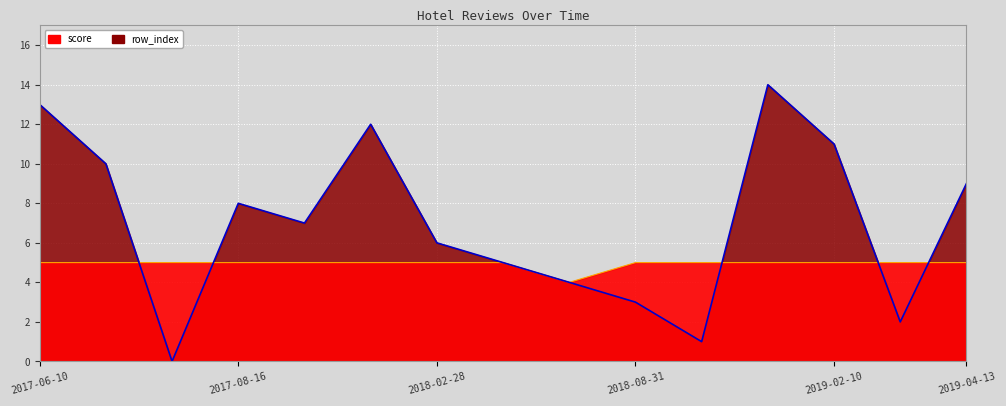

What is the spread (max minus min) of values at 2018-02-28?

1